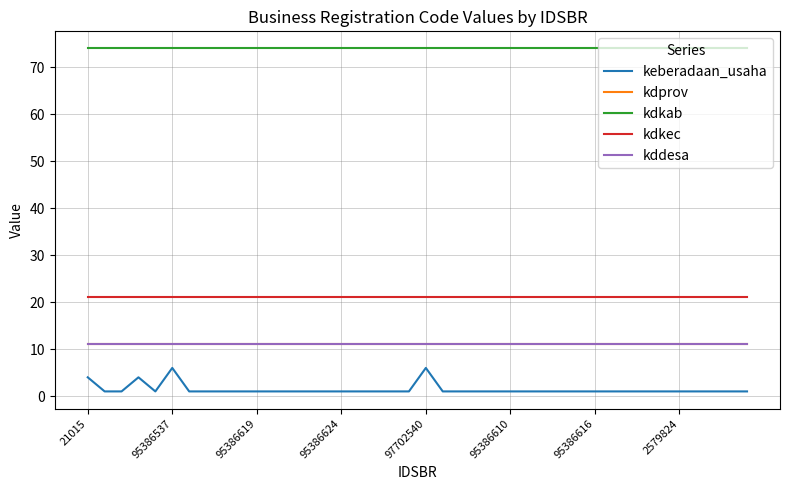

What is the value of the kdkab point at the 20th from the left?

74